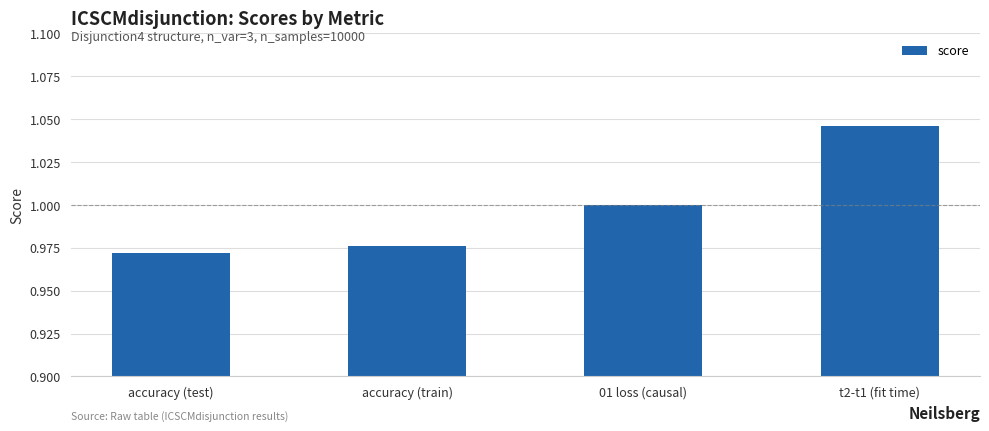

Are the bars horizontal?

No